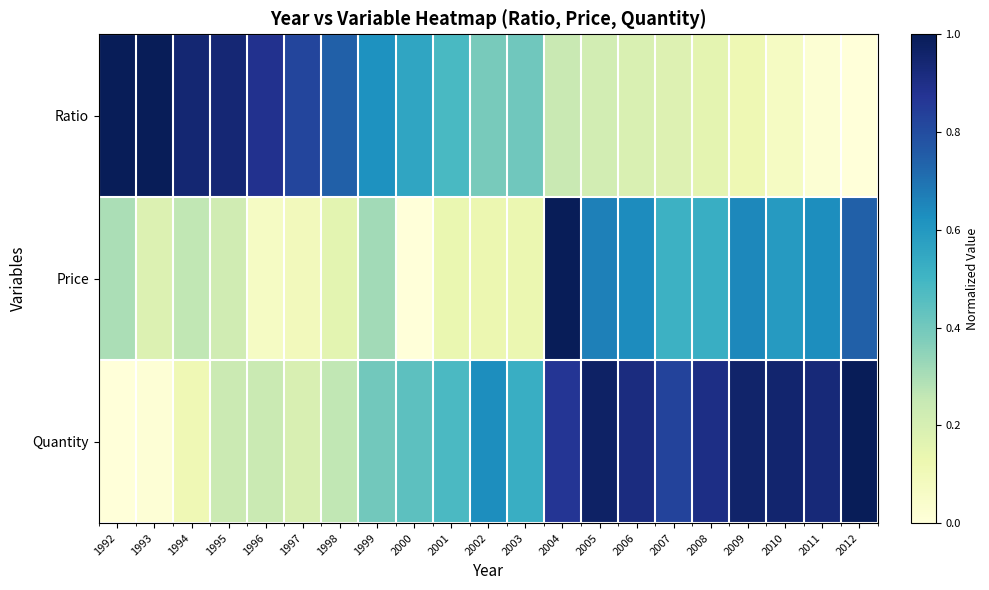

Which has a higher value, 2007 or 1997?

1997